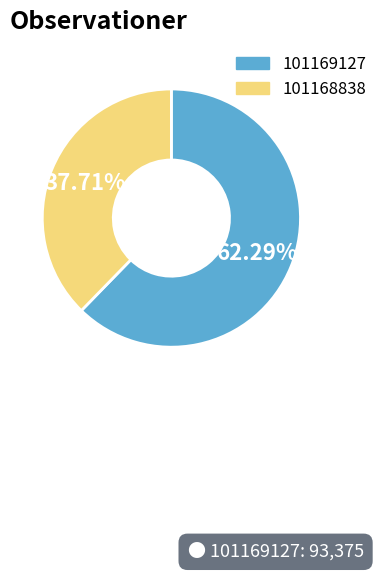

Count the number of slices in the pie.

2